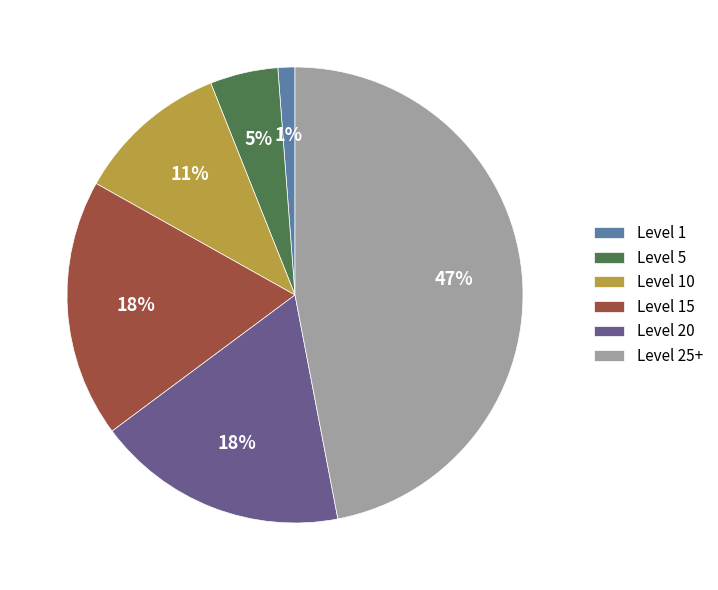

Does Level 15 represent more than half of the total?

No